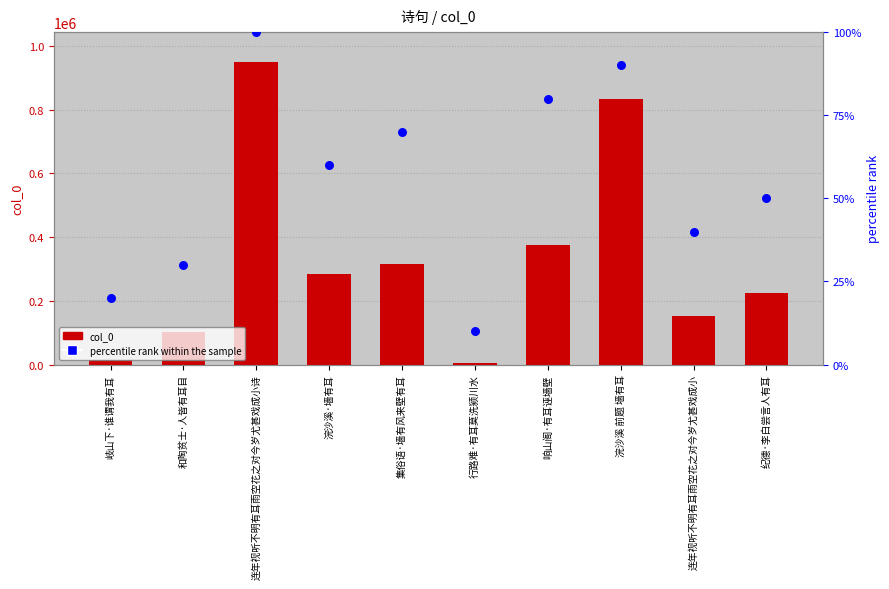

Which series reaches the minimum Y coordinate?

percentile rank within the sample